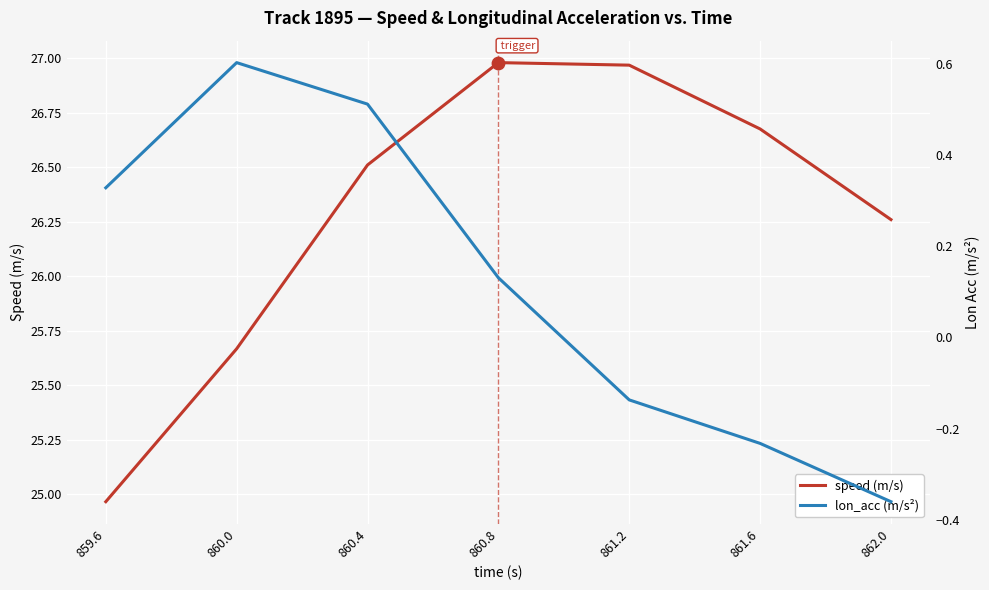

Which series has the largest Y range (max minus min)?

speed (m/s)